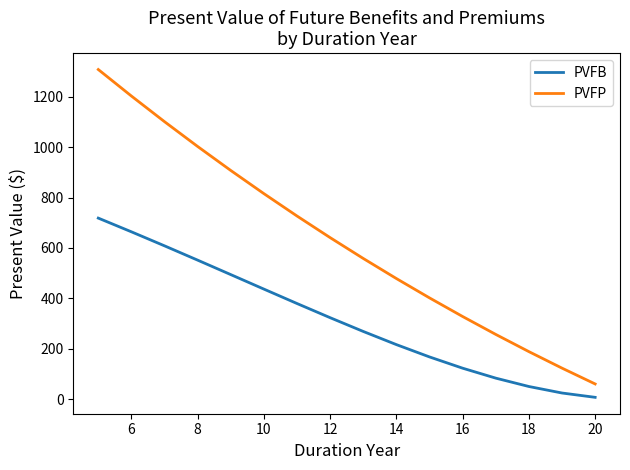

What is the difference between the second highest and minimum values in the PVFP series?

1143.3